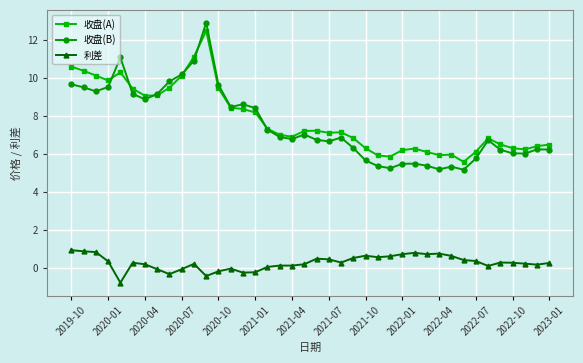

Which series has the widest spread of values?

收盘(B)